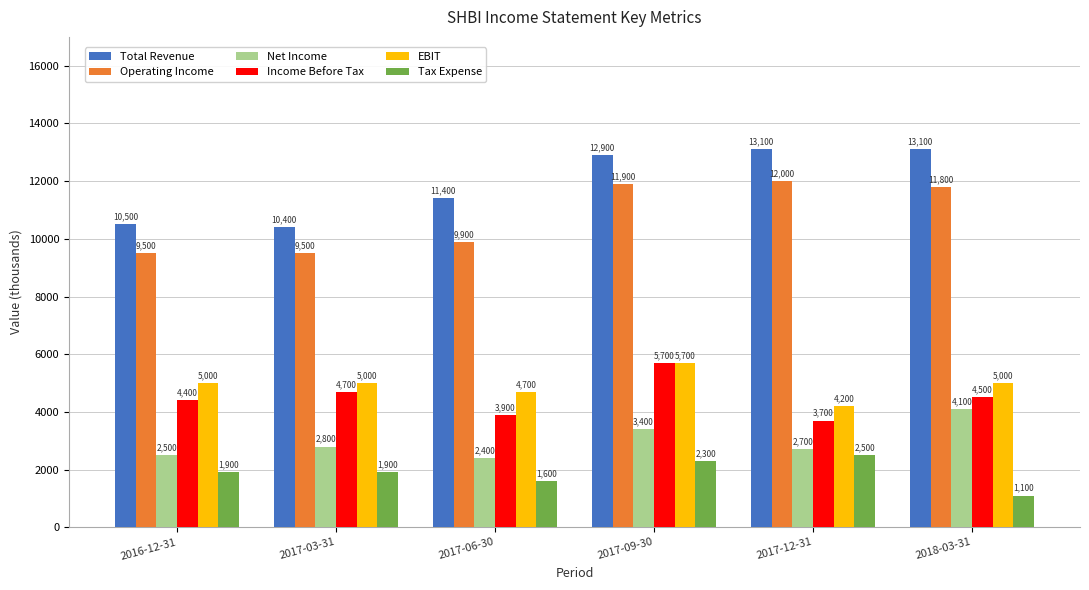

What is the label of the 1st bar from the left?

2016-12-31